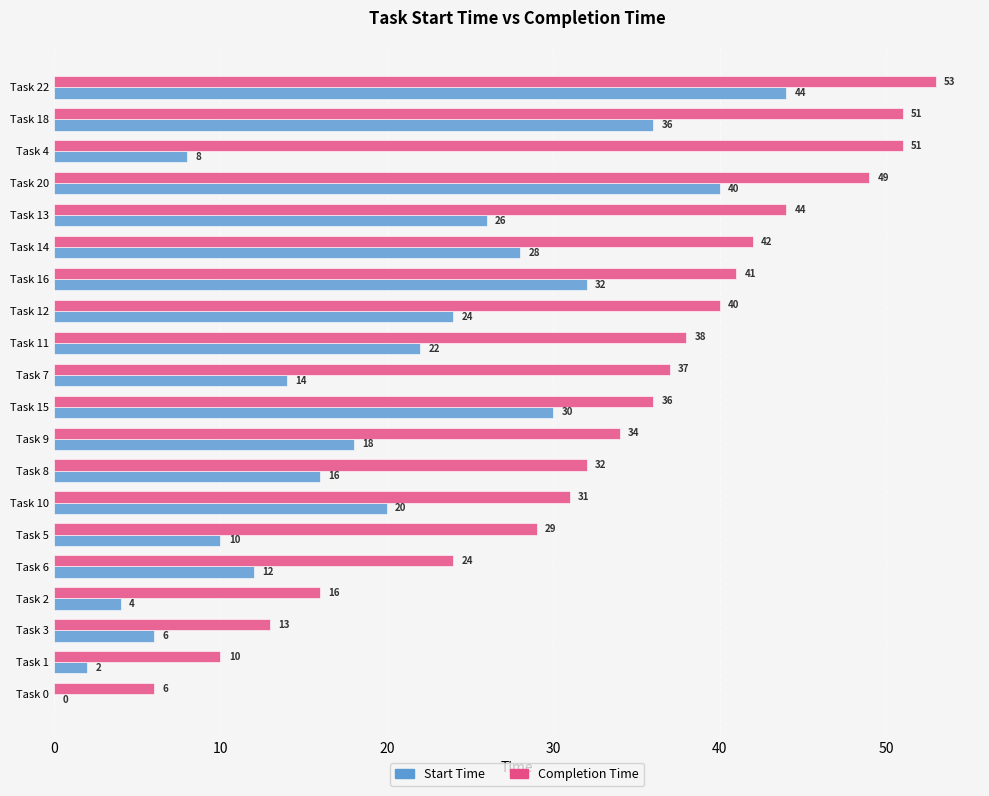

Which series changed the most between Task 3 and Task 10?

Completion Time